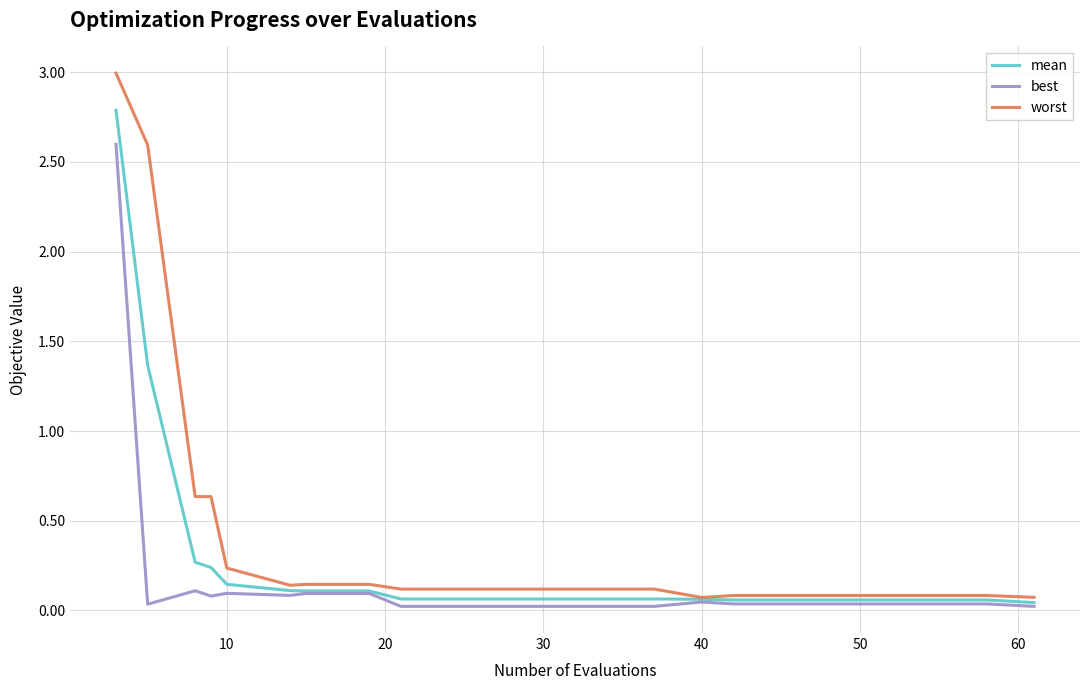

List the series in order of their overall mean, highest first.

worst, mean, best